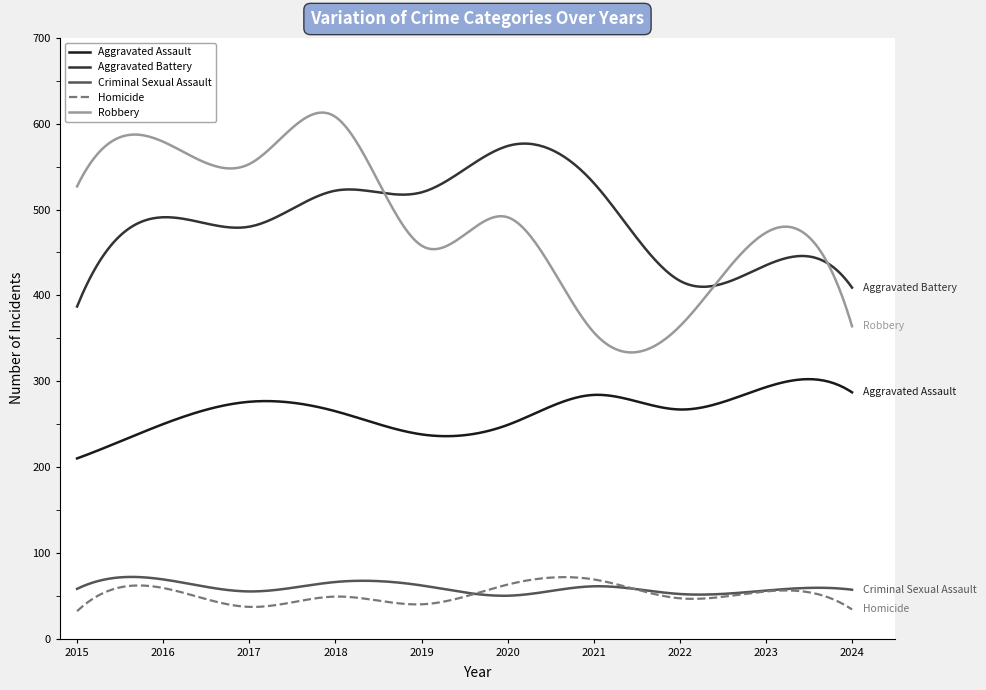

True or false: Criminal Sexual Assault and Robbery intersect in this chart.

False